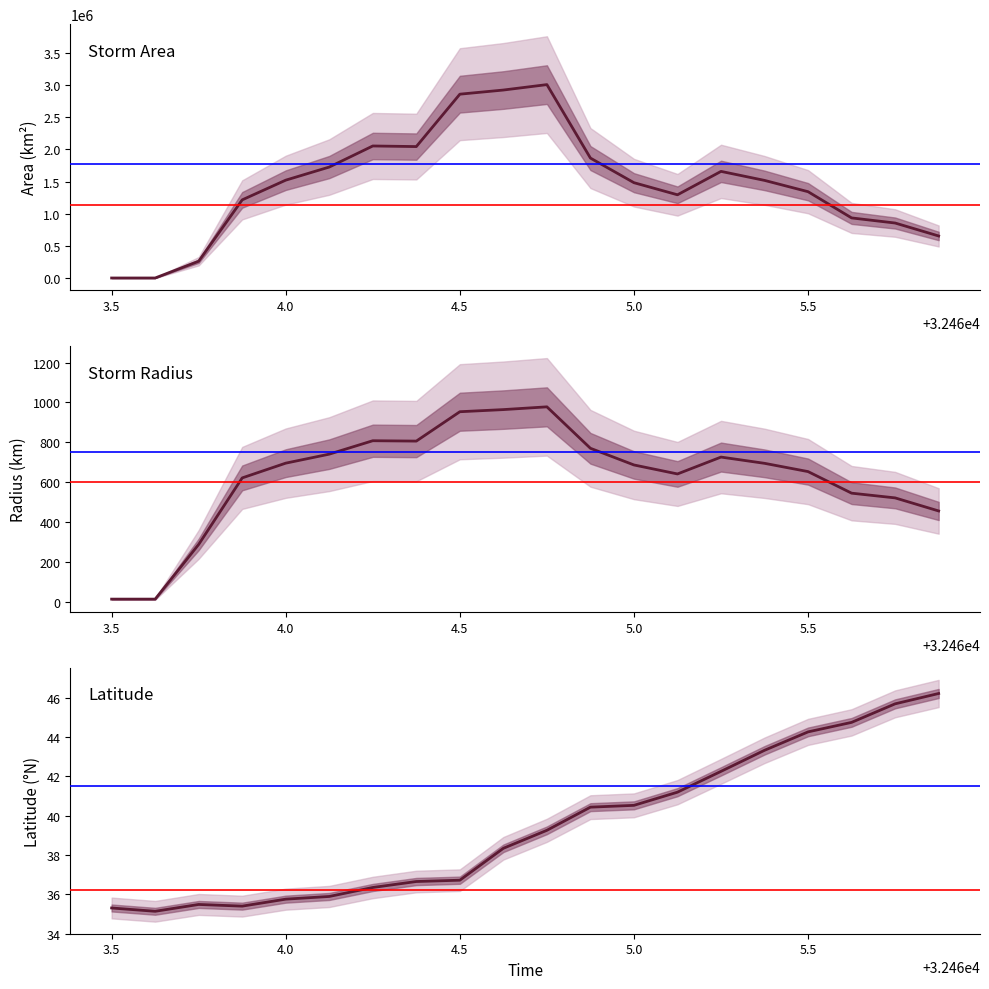

Is this an area chart (filled region under the line)?

No